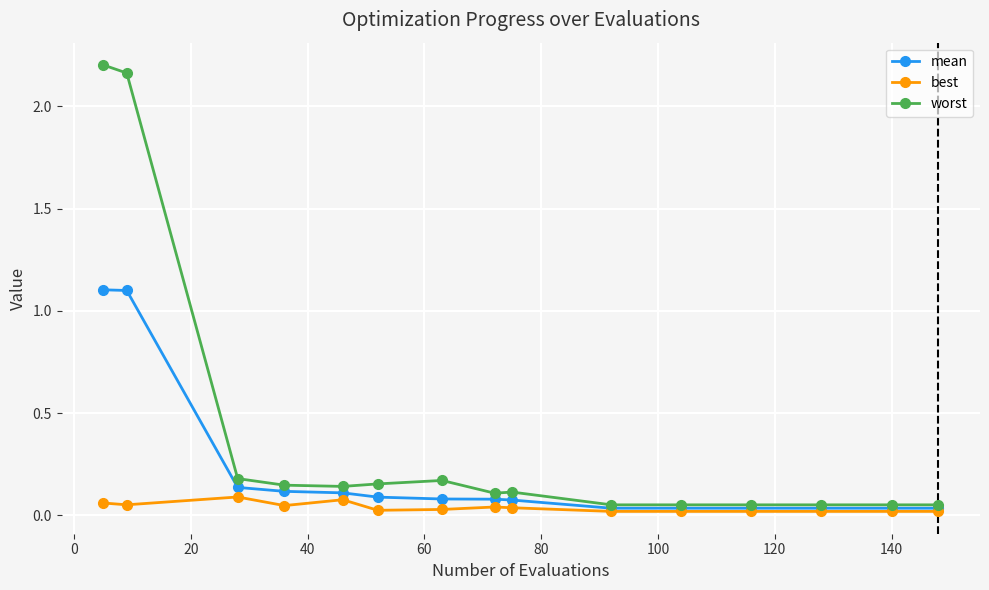

What are all the series names shown in the legend?

mean, best, worst